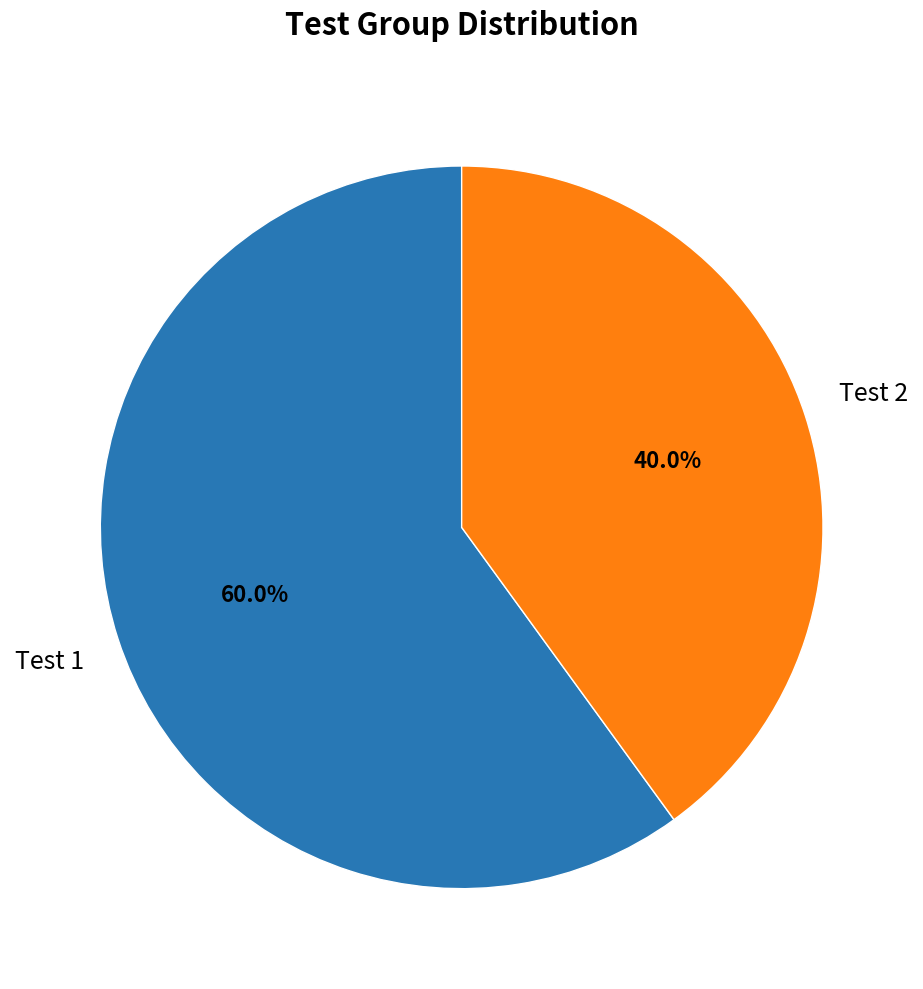

Is there any slice that represents more than half of the pie?

Yes